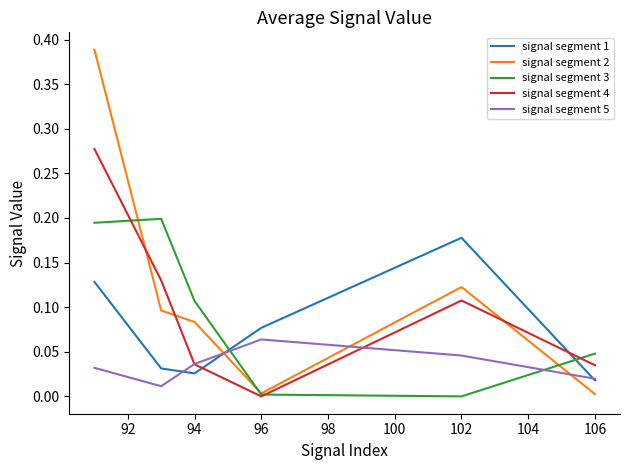

True or false: signal segment 5 and signal segment 2 cross at least once.

True